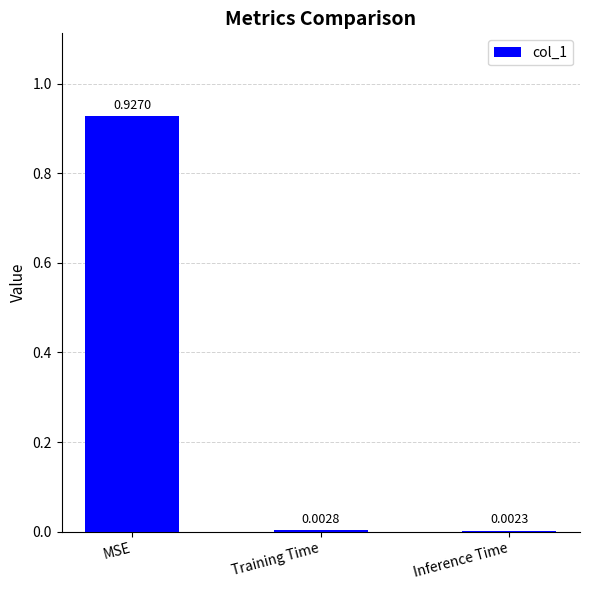

At which label is the value closest to 0?

Inference Time